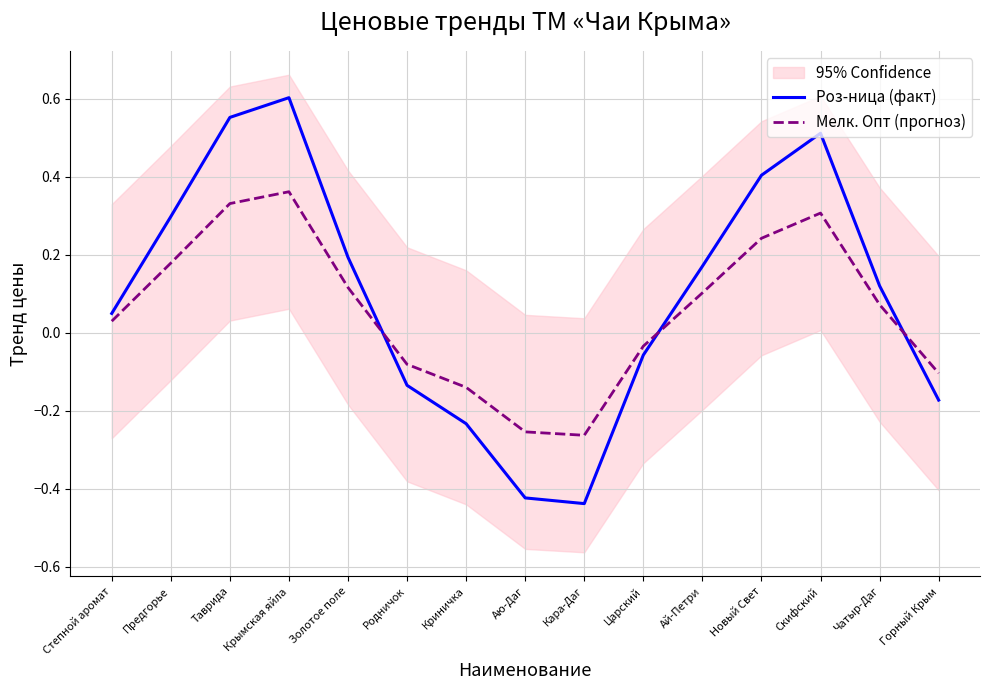

What is the maximum value for Мелк. Опт (прогноз)?

0.4